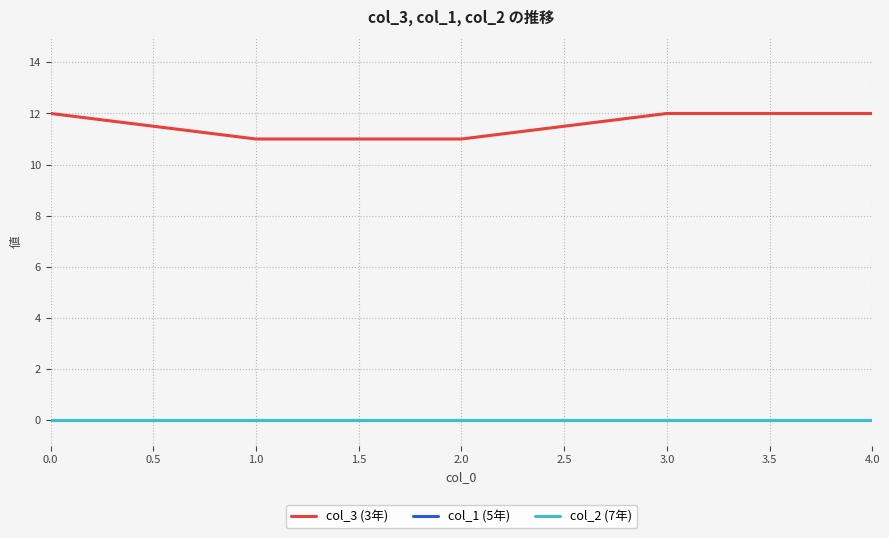

Does the chart have visible grid lines?

Yes